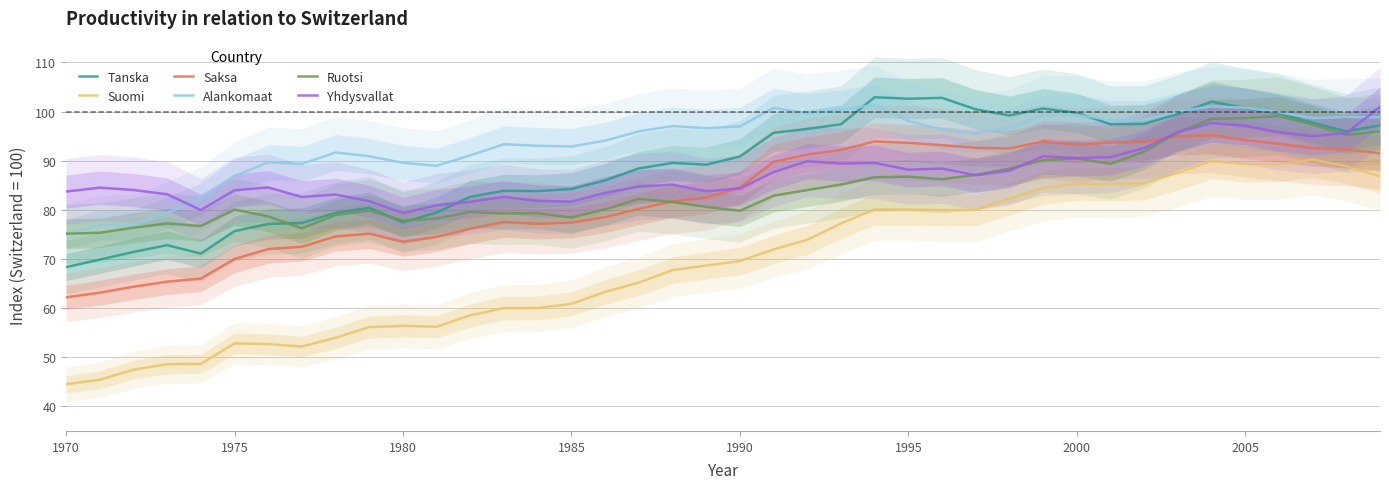

How many times do Saksa and Ruotsi cross each other?

2